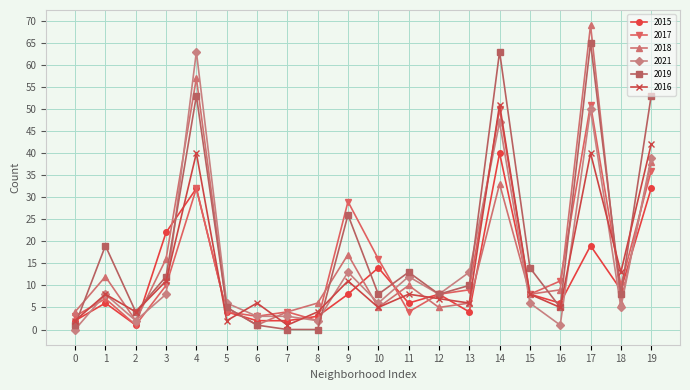

What is the minimum value for 2015?

1